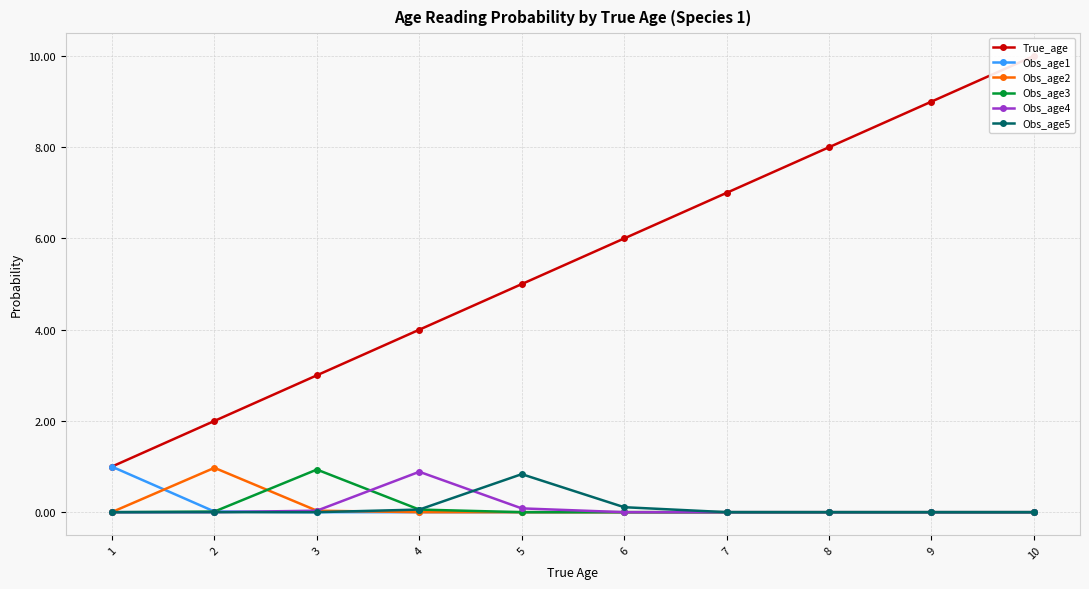

What is the total value across all series at 5?

5.9